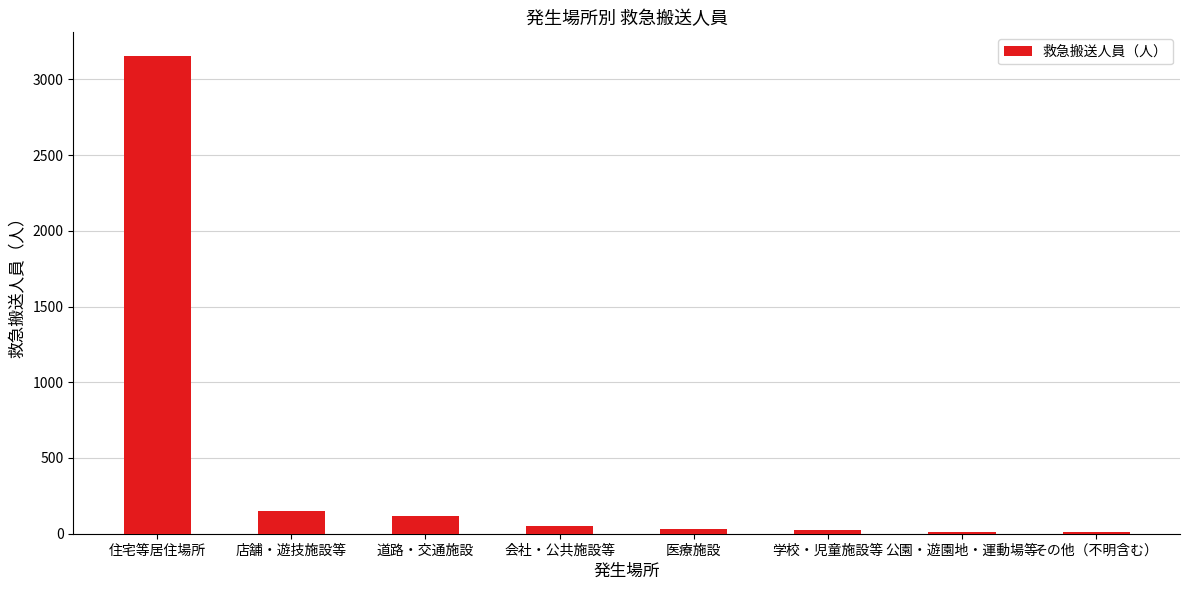

What is the difference between the second highest and second lowest values?

135